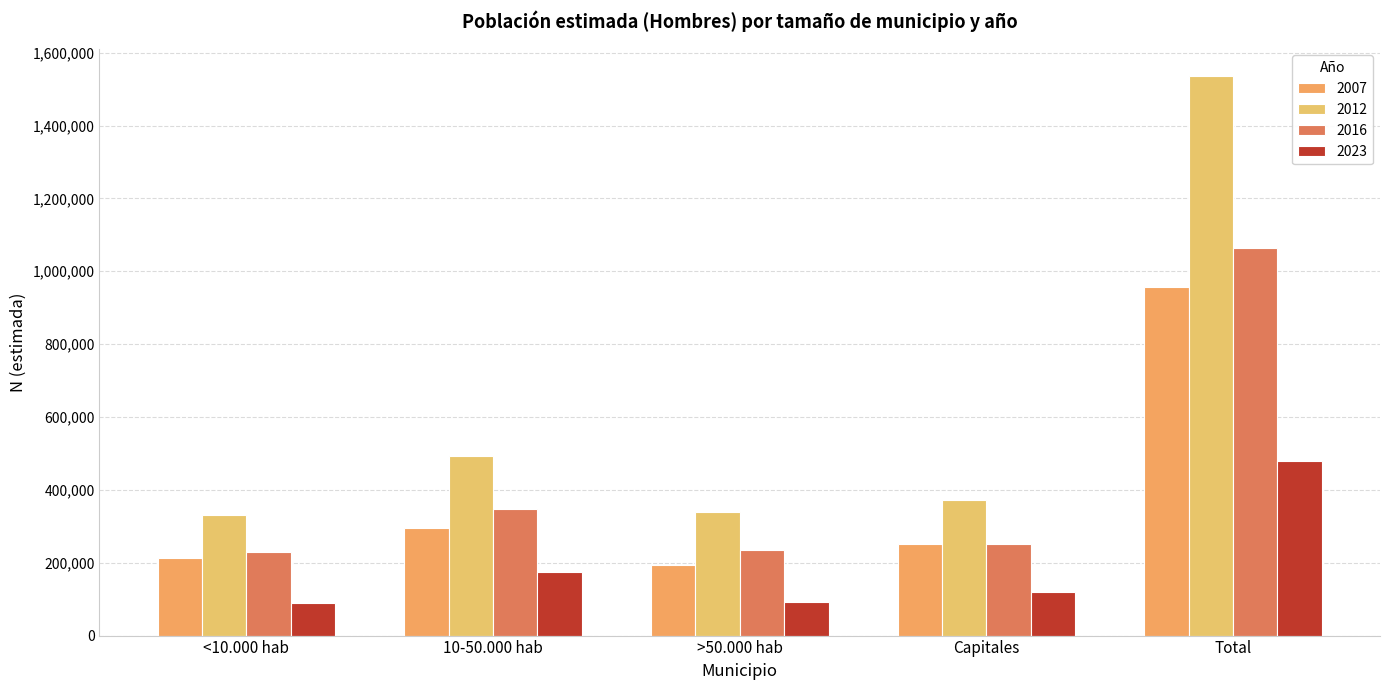

Where is 2012 nearest to the value 932265?

10-50.000 hab